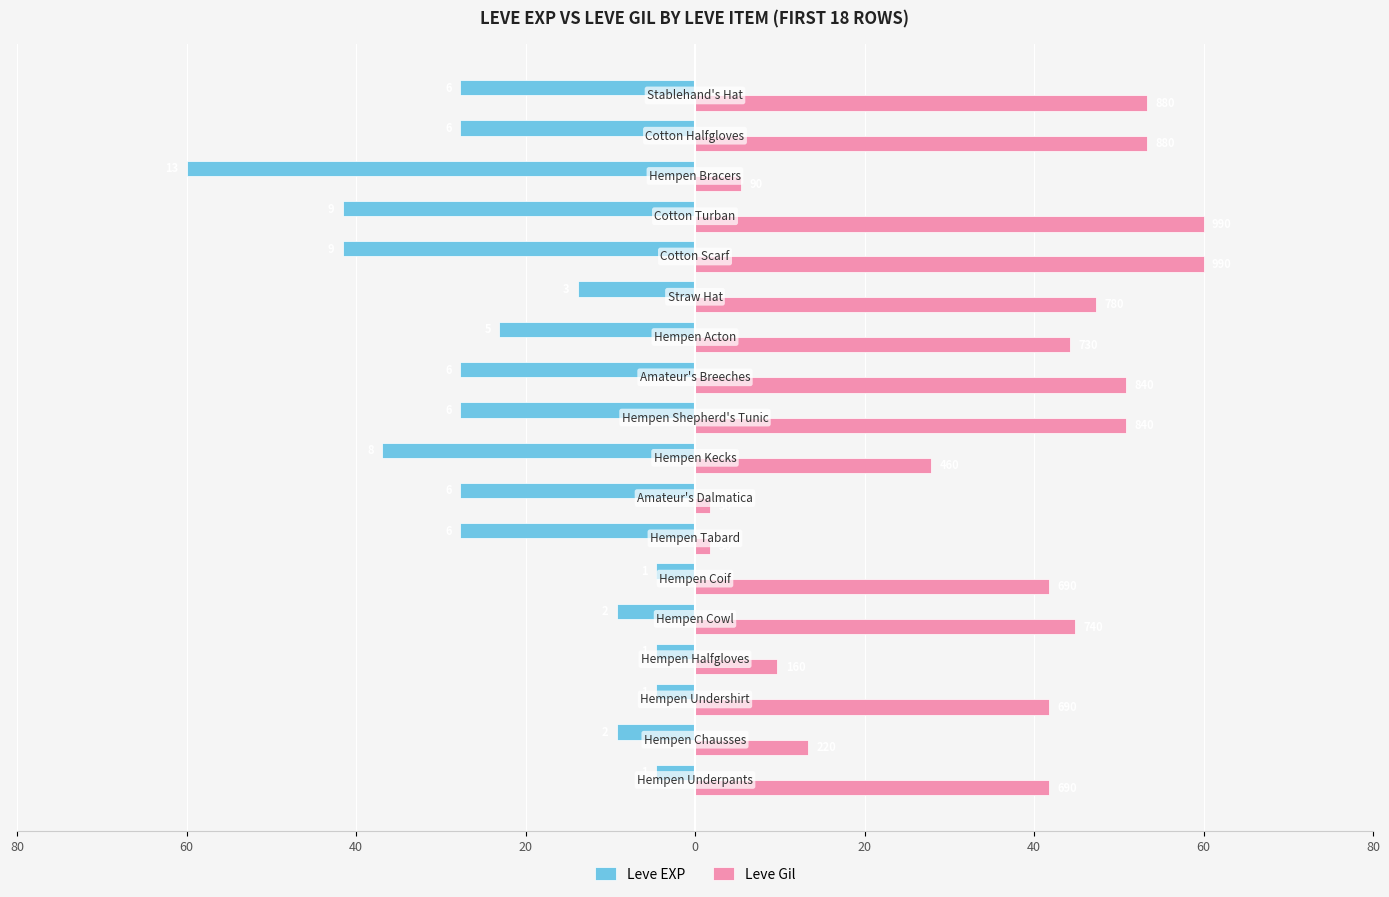

Which series has the widest spread of values?

Leve Gil